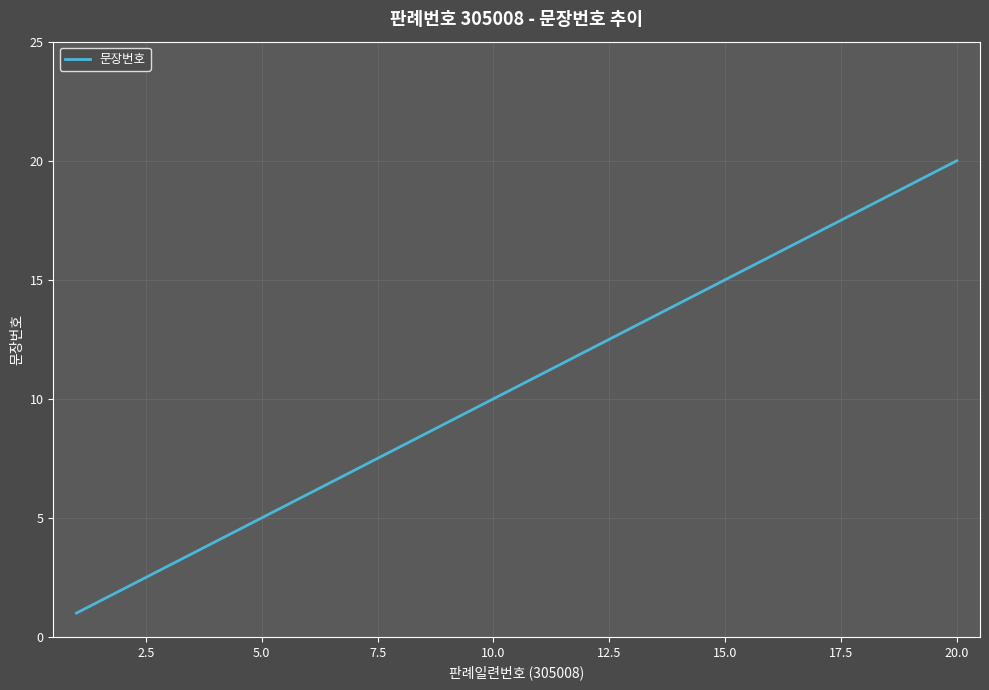

What is the greatest value displayed?

20